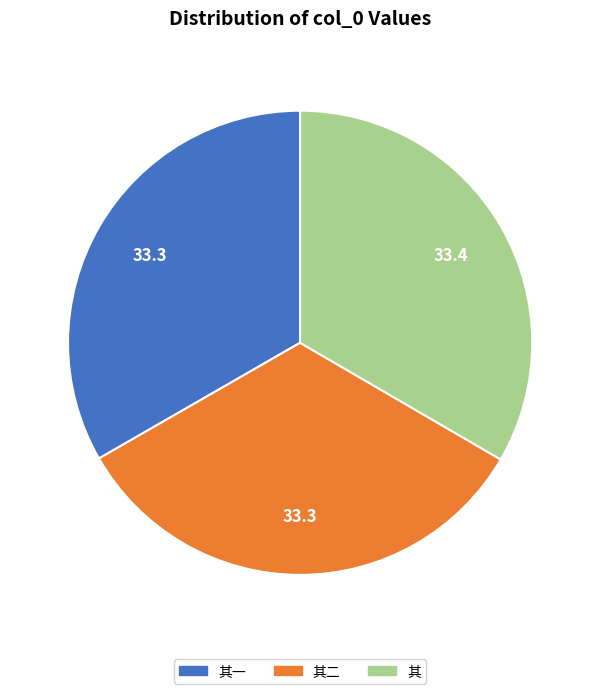

Is there a majority slice in this chart?

No